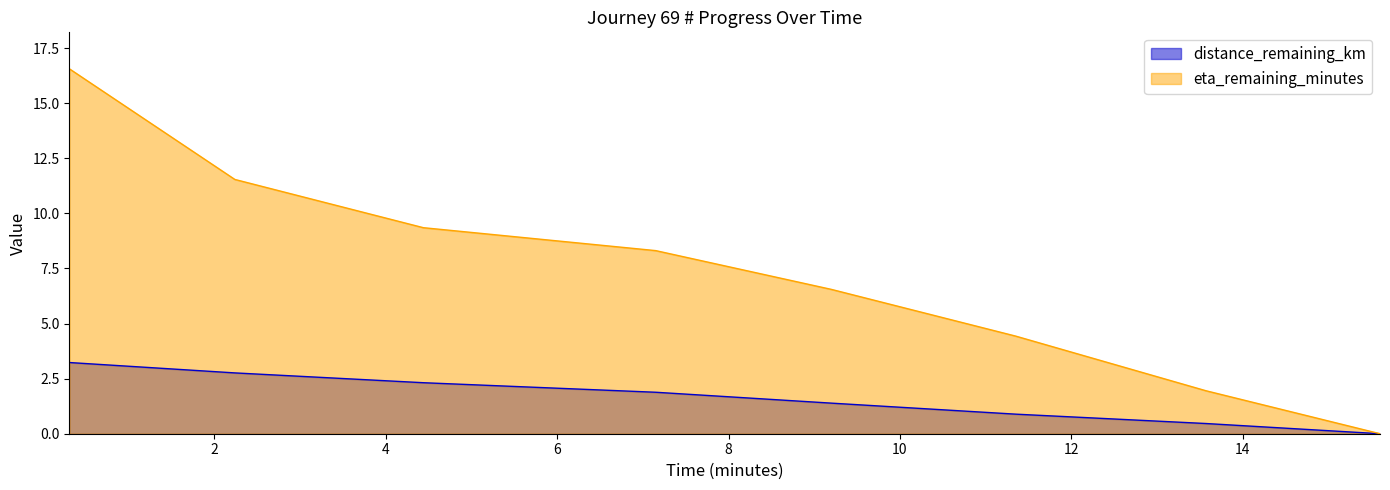

Reading left to right, list all the values displayed in this chart.

distance_remaining_km: 3.2	2.8	2.3	1.9	1.4	0.9	0.5	0.0
eta_remaining_minutes: 16.6	11.5	9.3	8.3	6.5	4.4	1.9	0.0